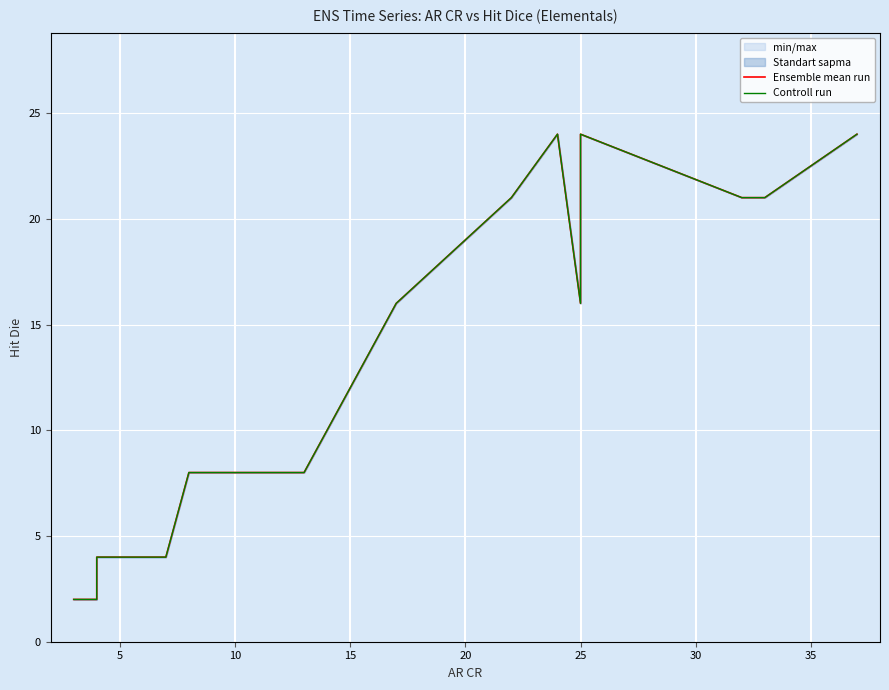

How many data points does each series have?

24